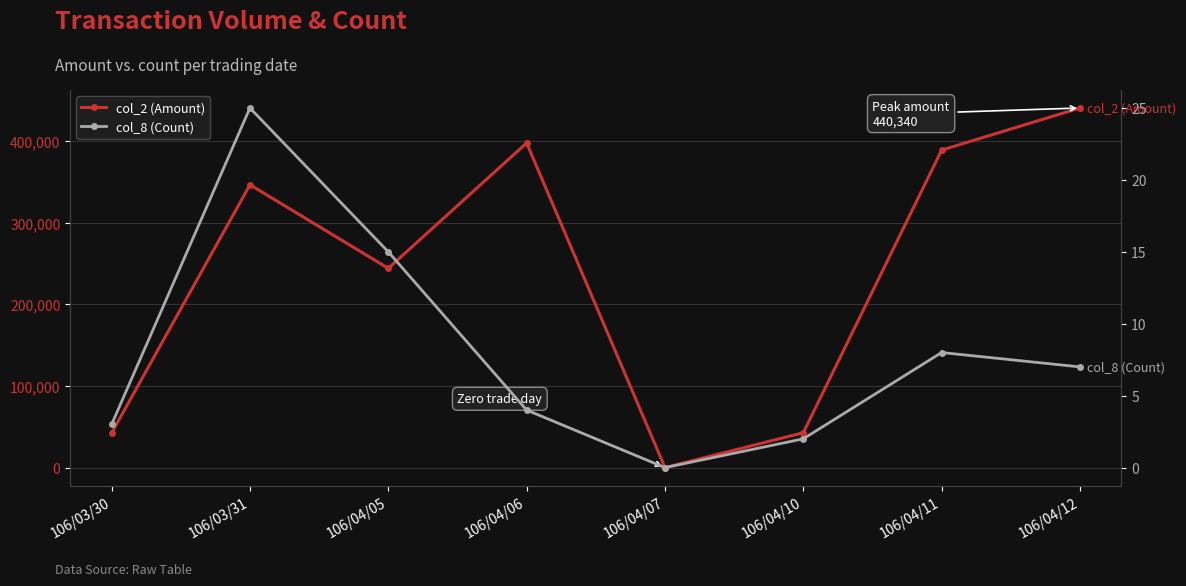

What is the difference between the second highest and minimum values in the col_8 (Count) series?

15